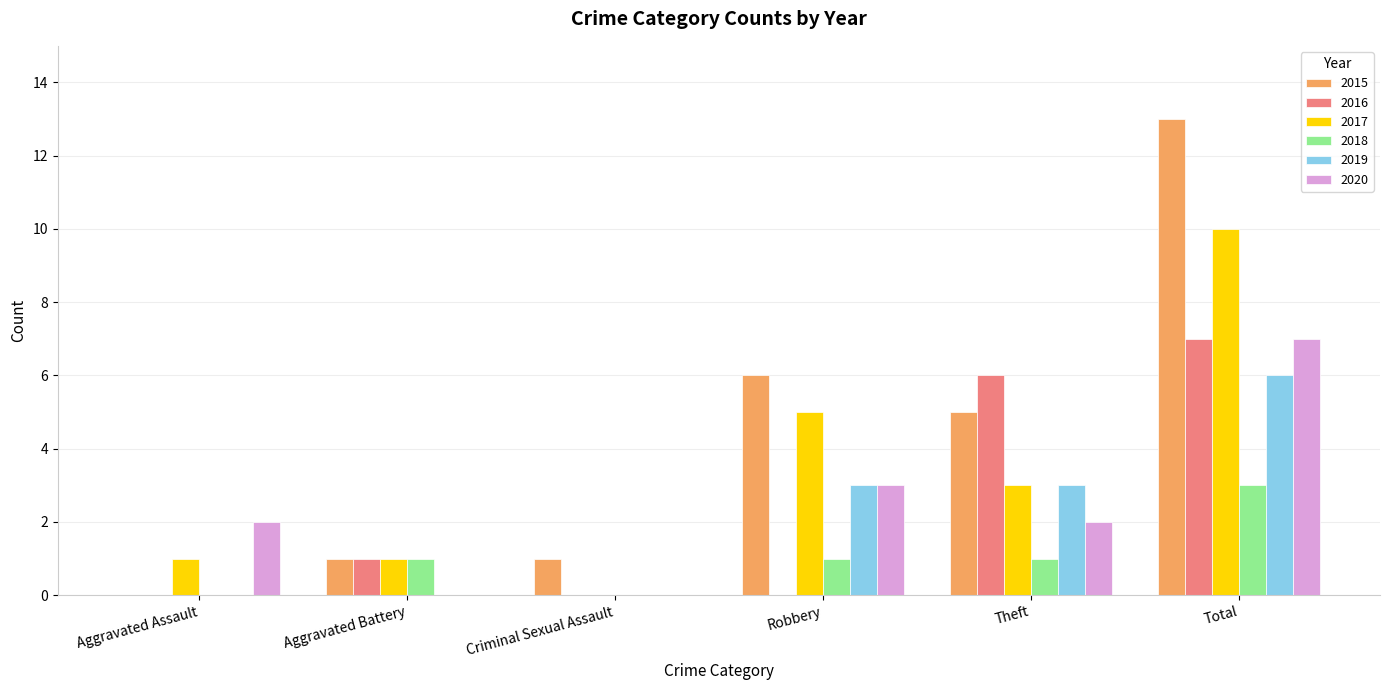

Reading left to right, what are all the values shown in this chart?

2015: Aggravated Assault=0	Aggravated Battery=1	Criminal Sexual Assault=1	Robbery=6	Theft=5	Total=13
2016: Aggravated Assault=0	Aggravated Battery=1	Criminal Sexual Assault=0	Robbery=0	Theft=6	Total=7
2017: Aggravated Assault=1	Aggravated Battery=1	Criminal Sexual Assault=0	Robbery=5	Theft=3	Total=10
2018: Aggravated Assault=0	Aggravated Battery=1	Criminal Sexual Assault=0	Robbery=1	Theft=1	Total=3
2019: Aggravated Assault=0	Aggravated Battery=0	Criminal Sexual Assault=0	Robbery=3	Theft=3	Total=6
2020: Aggravated Assault=2	Aggravated Battery=0	Criminal Sexual Assault=0	Robbery=3	Theft=2	Total=7